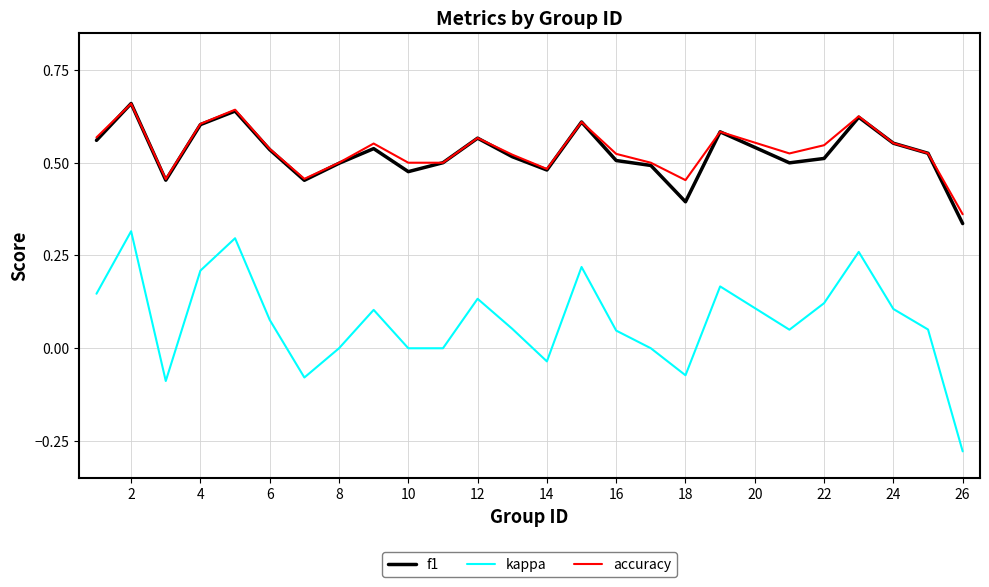

True or false: f1 and kappa intersect in this chart.

False